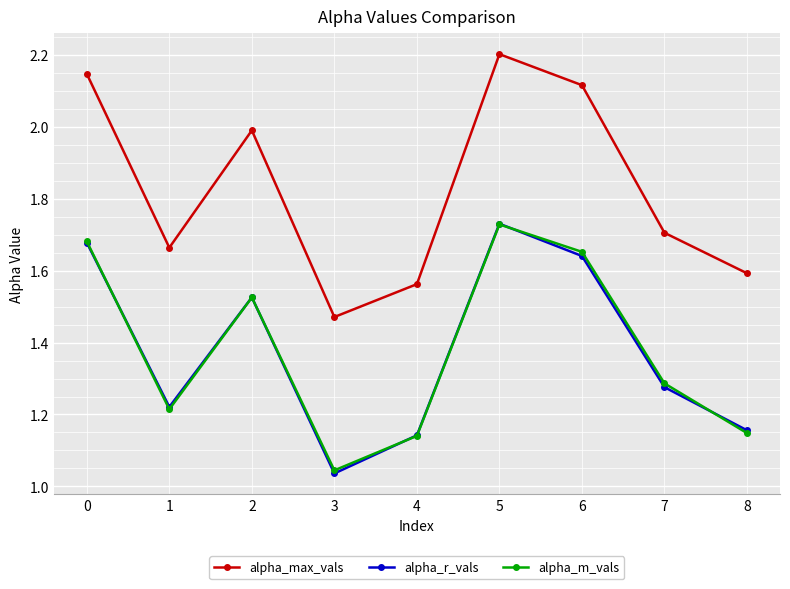

How many lines are shown in the chart?

3